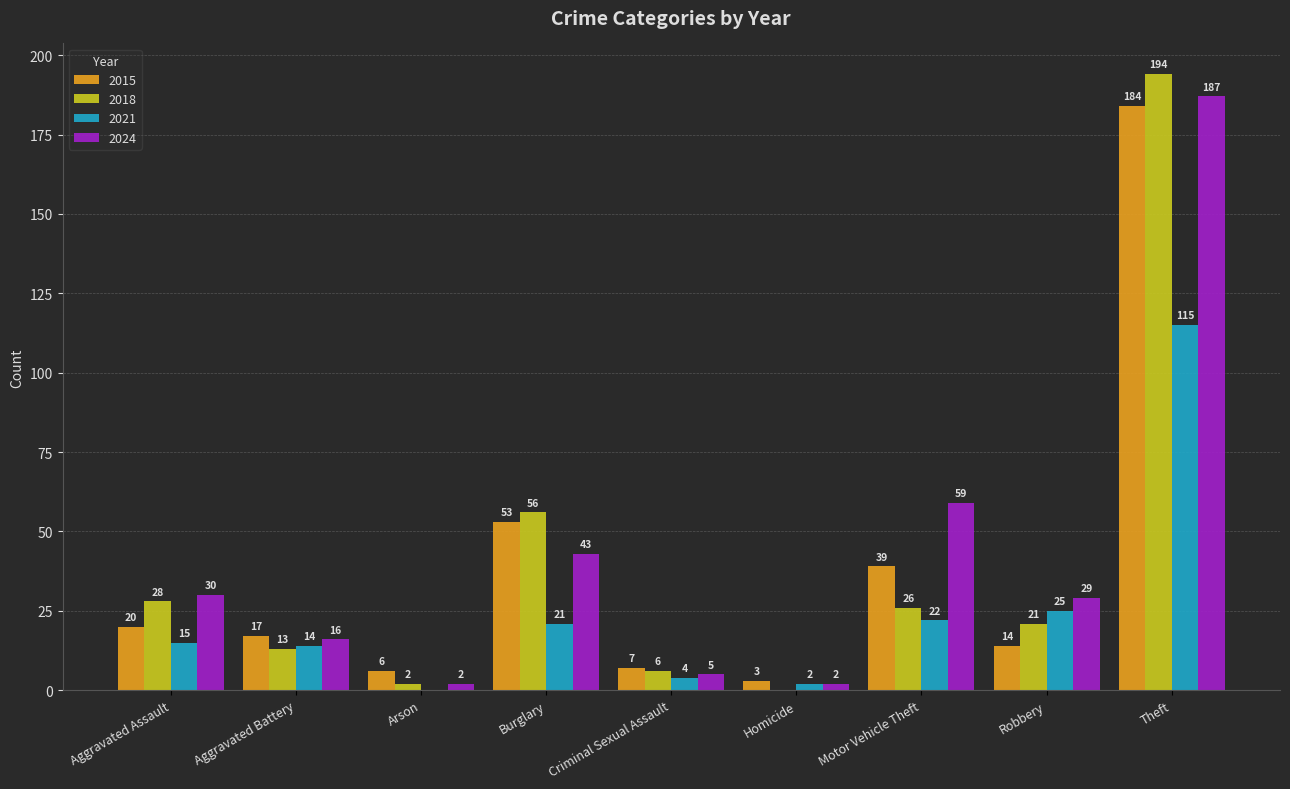

The 2018 series shows 41 at Theft. True or false?

False